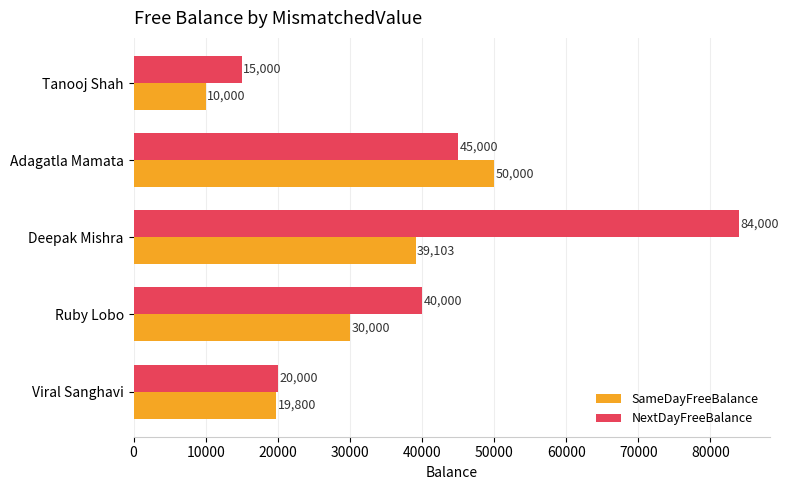

List the labels in order of SameDayFreeBalance value, smallest first.

Tanooj Shah, Viral Sanghavi, Ruby Lobo, Deepak Mishra, Adagatla Mamata